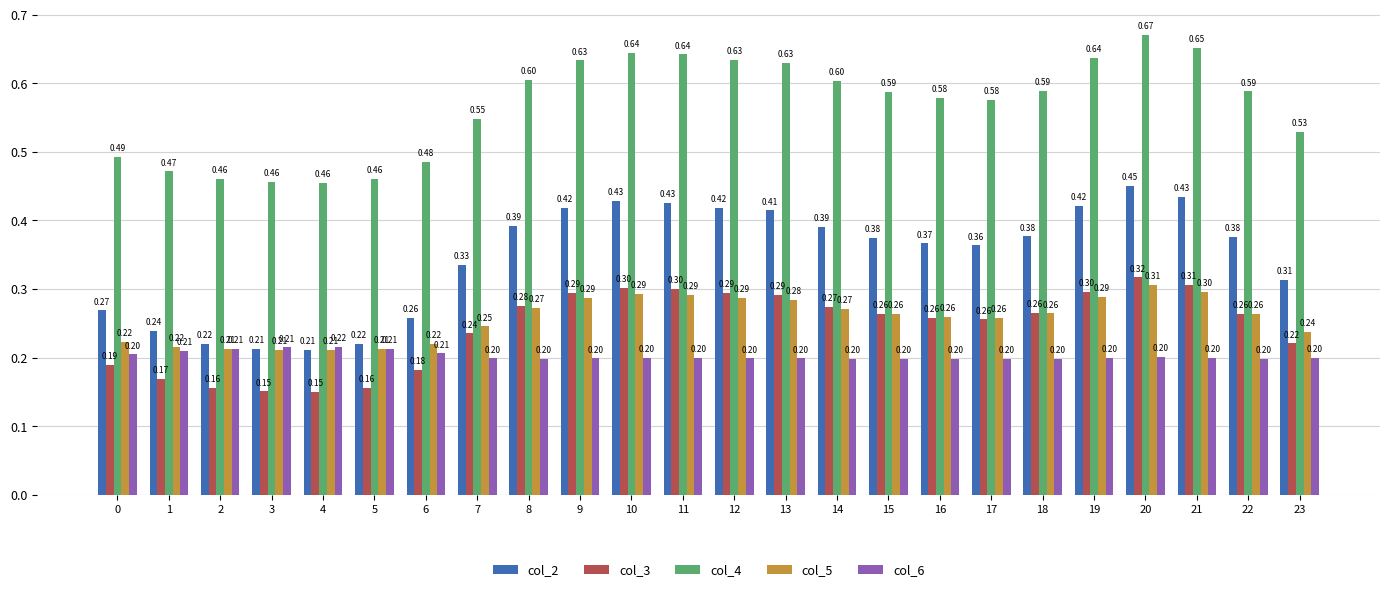

Between 5 and 12, which series saw the biggest shift?

col_2